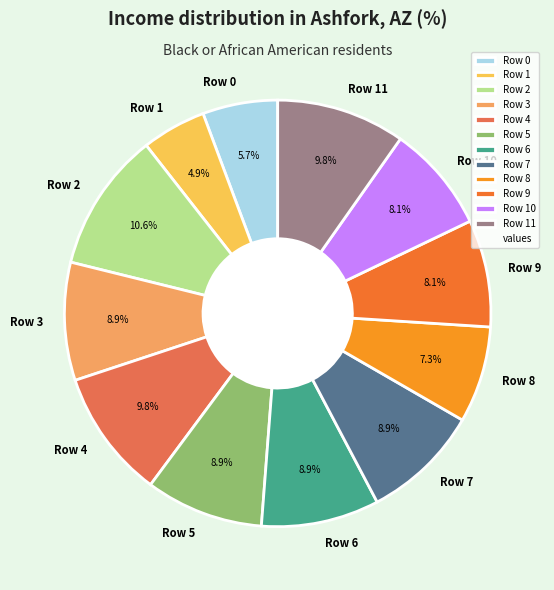

How many segments does this pie chart have?

12